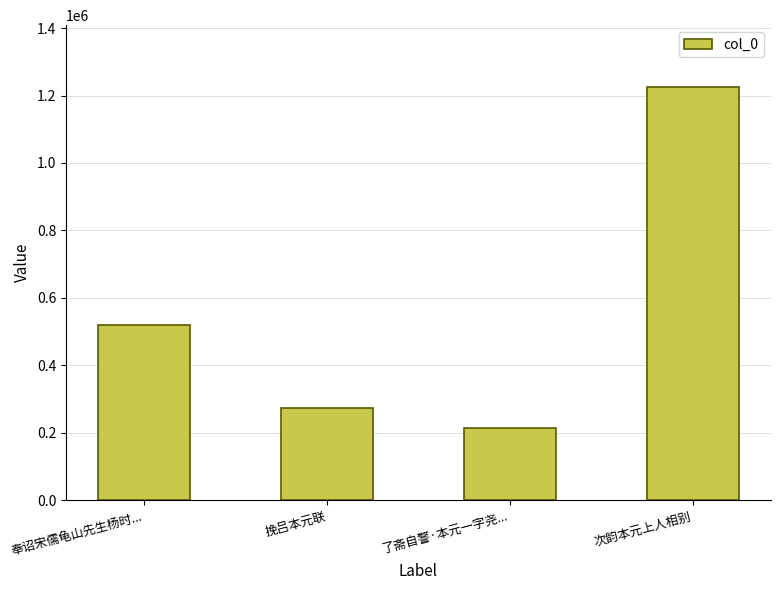

Read the value at 奉诏宋儒龟山先生杨时..., to the nearest 10.

518660